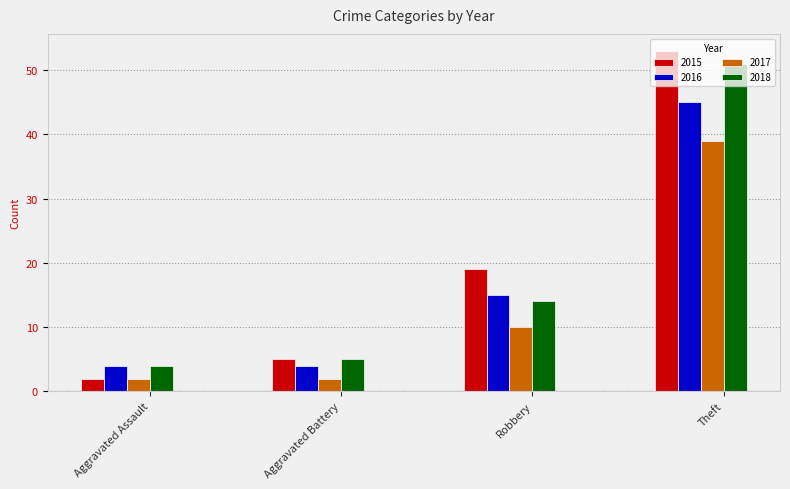

How many data points in 2015 are less than 19?

2